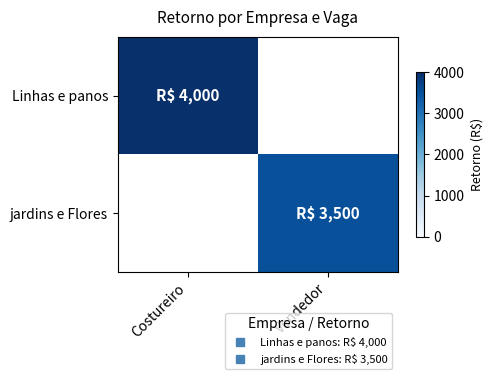

The Linhas e panos series shows 6030.4 at Costureiro. True or false?

False